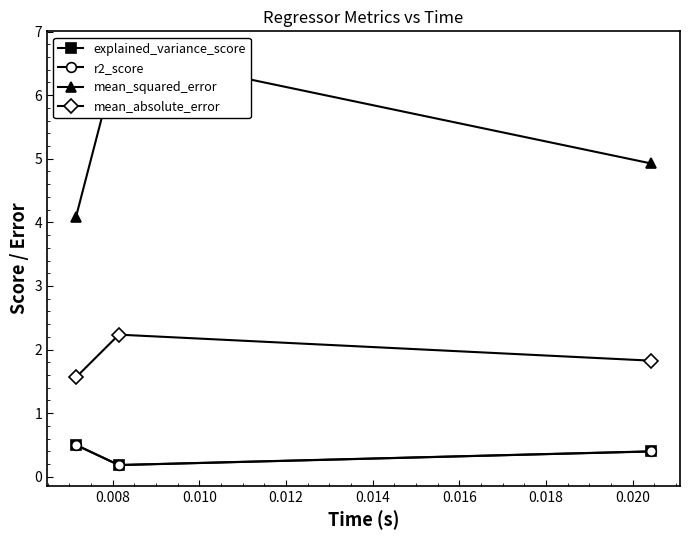

Does the chart display data point markers on the line(s)?

Yes